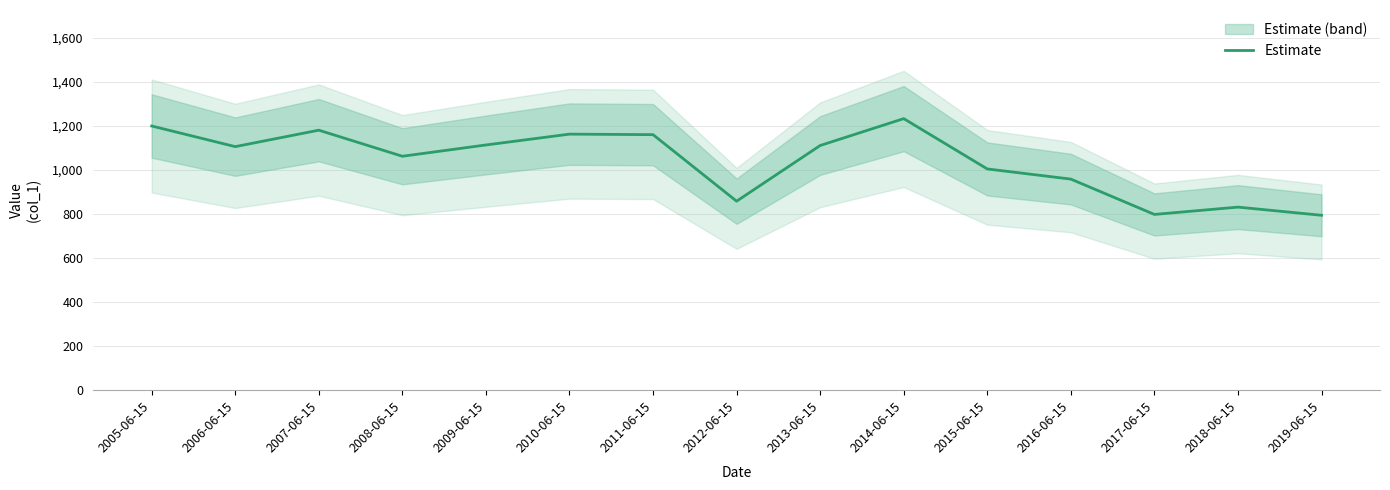

Reading right to left, what are all the values shown in this chart?

2019-06-15=794.0	2018-06-15=831.0	2017-06-15=797.8	2016-06-15=958.2	2015-06-15=1004.3	2014-06-15=1232.7	2013-06-15=1110.7	2012-06-15=857.9	2011-06-15=1159.9	2010-06-15=1162.3	2009-06-15=1113.1	2008-06-15=1062.0	2007-06-15=1180.3	2006-06-15=1105.6	2005-06-15=1199.3